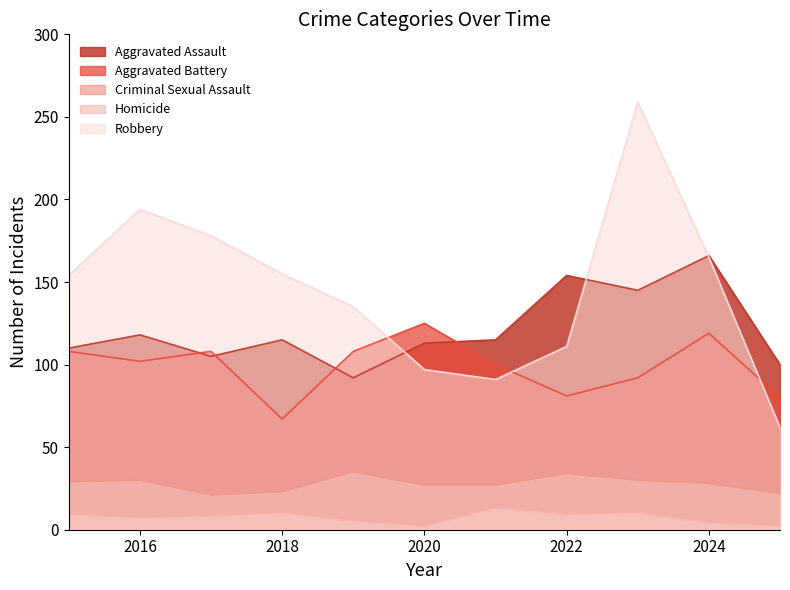

Is the value of Homicide at 2020 greater than the value of Aggravated Assault at 2018?

No